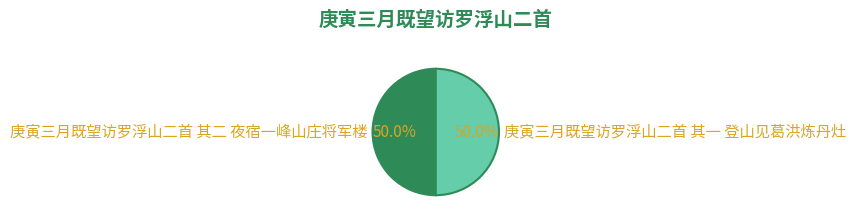

To the nearest percent, what portion does 庚寅三月既望访罗浮山二首 其一 登山见葛洪炼丹灶 represent?

50%